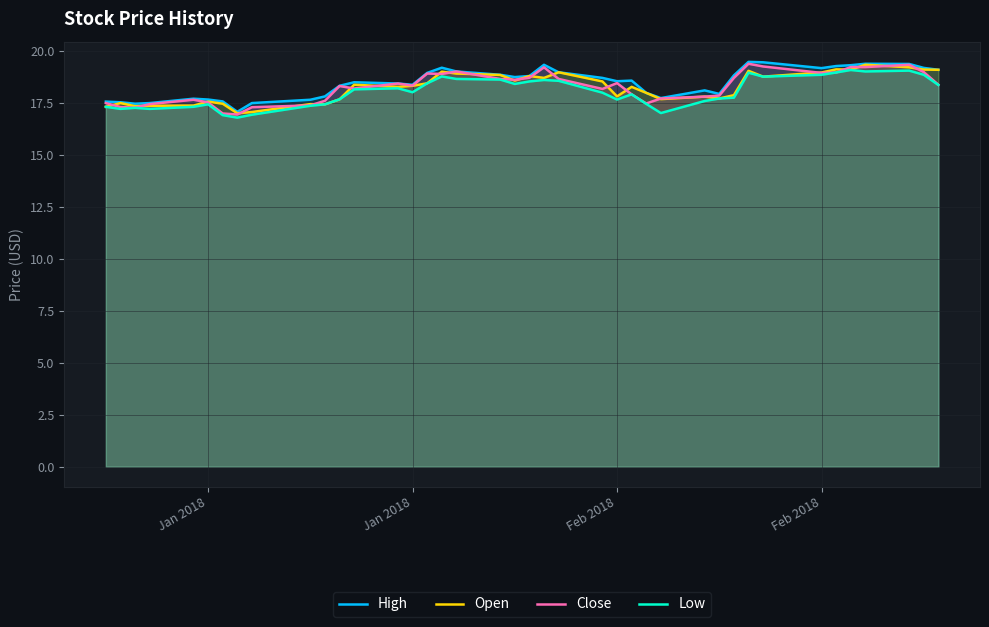

Reading left to right, extract all data points from this chart.

High: 17.5	17.5	17.5	17.5	17.7	17.6	17.6	17.1	17.5	17.6	17.8	18.3	18.5	18.4	18.4	18.9	19.2	19.0	18.8	18.7	18.8	19.3	19.0	18.7	18.5	18.6	18.0	17.7	18.1	17.9	18.8	19.5	19.4	19.2	19.3	19.3	19.4	19.4	19.2	19.1
Open: 17.3	17.5	17.3	17.4	17.4	17.5	17.5	17.0	17.0	17.4	17.4	17.7	18.4	18.3	18.3	18.4	19.0	18.9	18.8	18.6	18.8	18.7	19.0	18.5	17.8	18.3	18.0	17.7	17.8	17.7	17.9	19.0	18.8	19.0	19.1	19.1	19.3	19.2	19.1	19.1
Close: 17.5	17.3	17.3	17.4	17.6	17.5	17.0	16.9	17.3	17.4	17.6	18.3	18.2	18.4	18.3	18.9	18.9	19.0	18.6	18.6	18.7	19.2	18.6	18.2	18.4	17.9	17.5	17.7	17.8	17.8	18.7	19.4	19.2	18.9	19.0	19.2	19.2	19.3	19.0	18.4
Low: 17.3	17.2	17.2	17.2	17.3	17.4	16.9	16.8	16.9	17.4	17.4	17.7	18.1	18.2	18.0	18.4	18.8	18.6	18.6	18.4	18.5	18.6	18.5	18.0	17.6	17.9	17.4	17.0	17.6	17.7	17.7	18.9	18.8	18.8	19.0	19.1	19.0	19.0	18.8	18.4